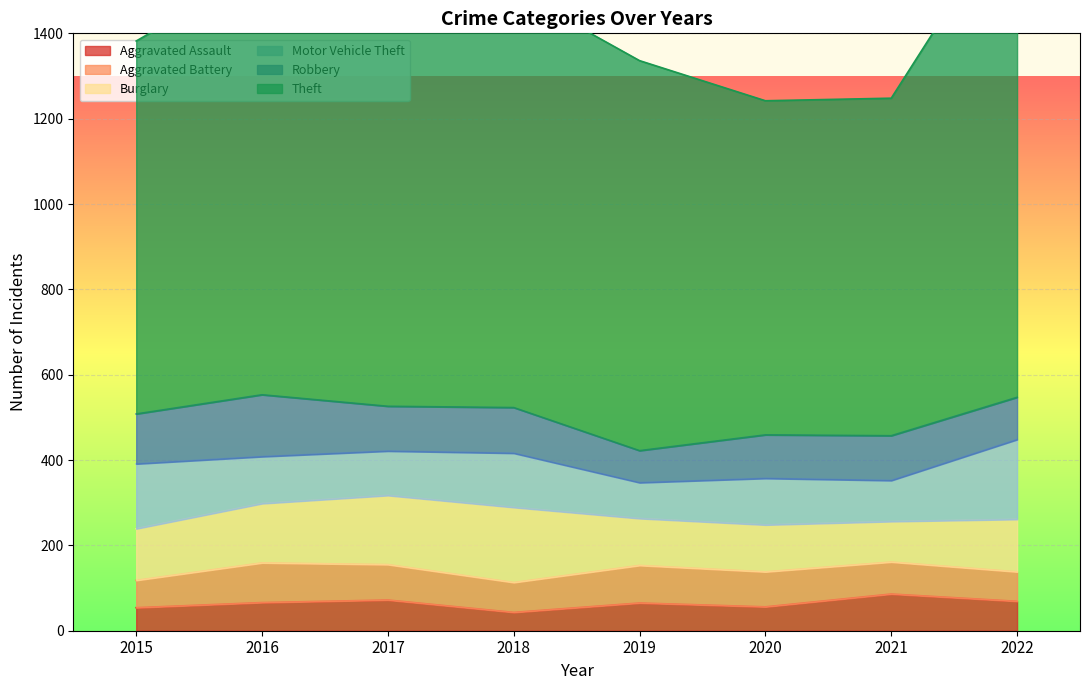

Reading left to right, list all the values displayed in this chart.

Aggravated Assault: 2015=54	2016=66	2017=72	2018=43	2019=65	2020=56	2021=86	2022=69
Aggravated Battery: 2015=64	2016=93	2017=83	2018=70	2019=88	2020=82	2021=75	2022=69
Burglary: 2015=121	2016=139	2017=162	2018=176	2019=110	2020=110	2021=95	2022=123
Motor Vehicle Theft: 2015=152	2016=110	2017=104	2018=127	2019=84	2020=109	2021=96	2022=187
Robbery: 2015=117	2016=145	2017=105	2018=107	2019=75	2020=102	2021=105	2022=99
Theft: 2015=874	2016=999	2017=979	2018=977	2019=914	2020=783	2021=791	2022=1163